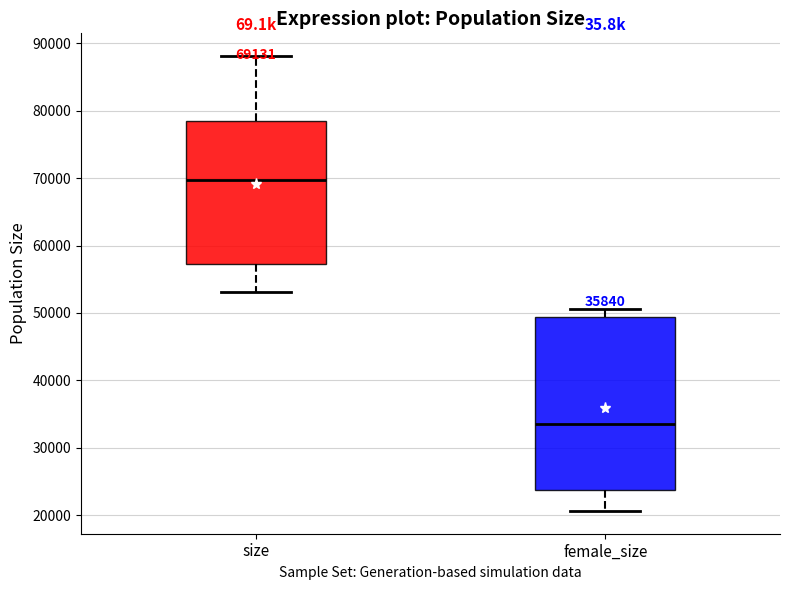

Comparing the boxes themselves (not the whiskers), which one is the tallest?

female_size